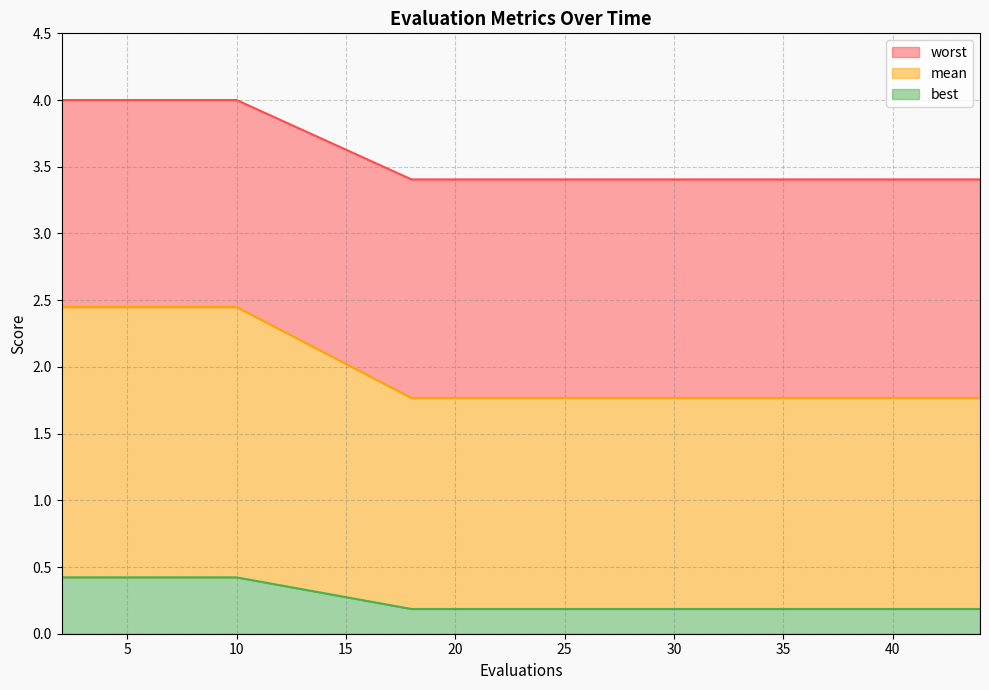

True or false: mean has a value of 5.8 at 42.

False